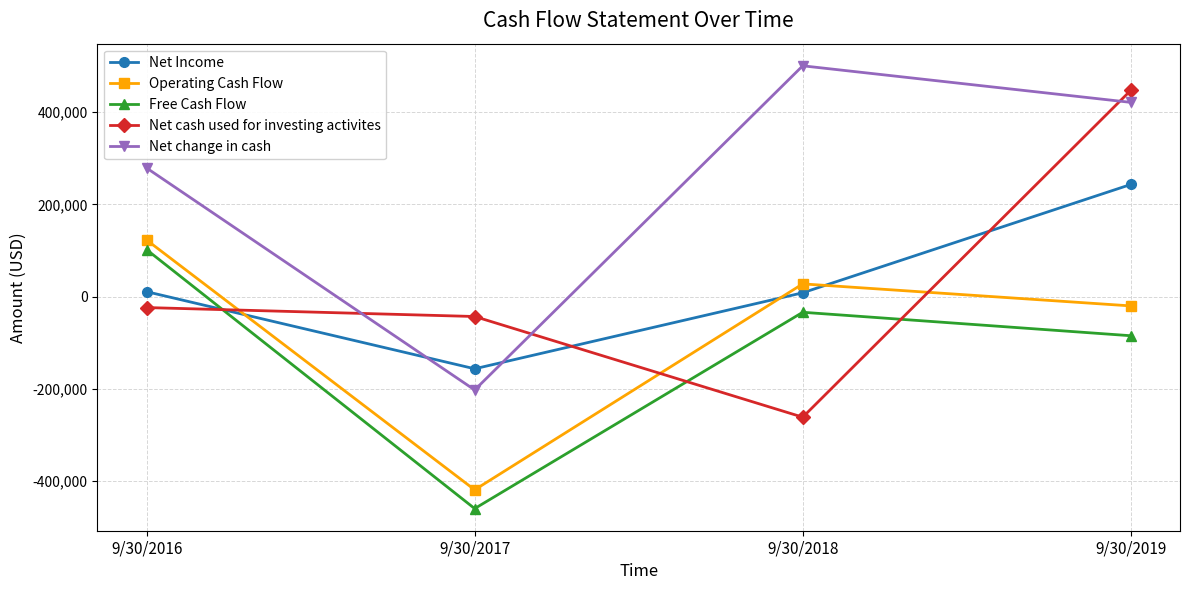

Which series changed the most between 9/30/2018 and 9/30/2019?

Net cash used for investing activites